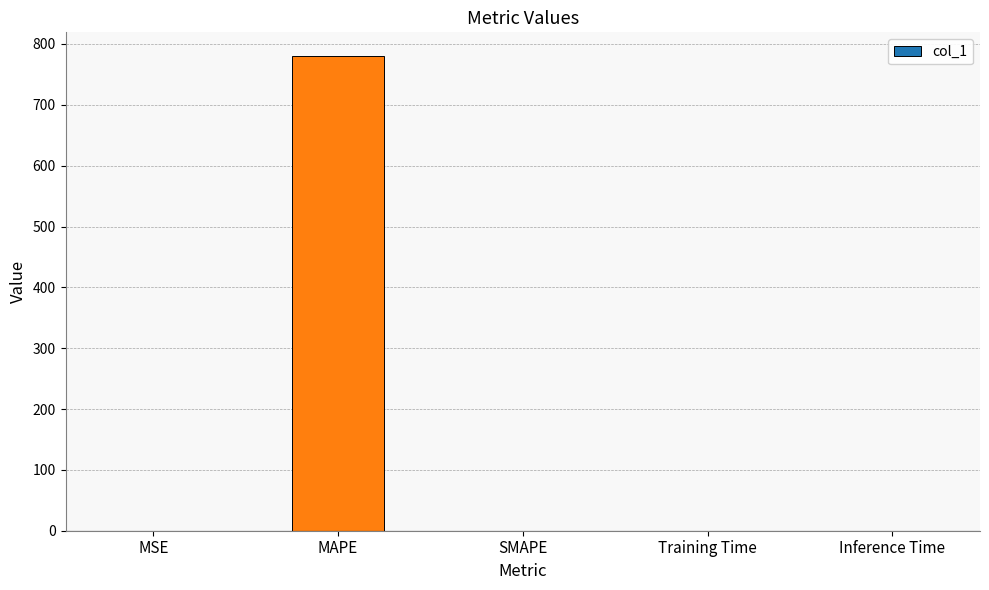

Which has a higher value, Training Time or MAPE?

MAPE